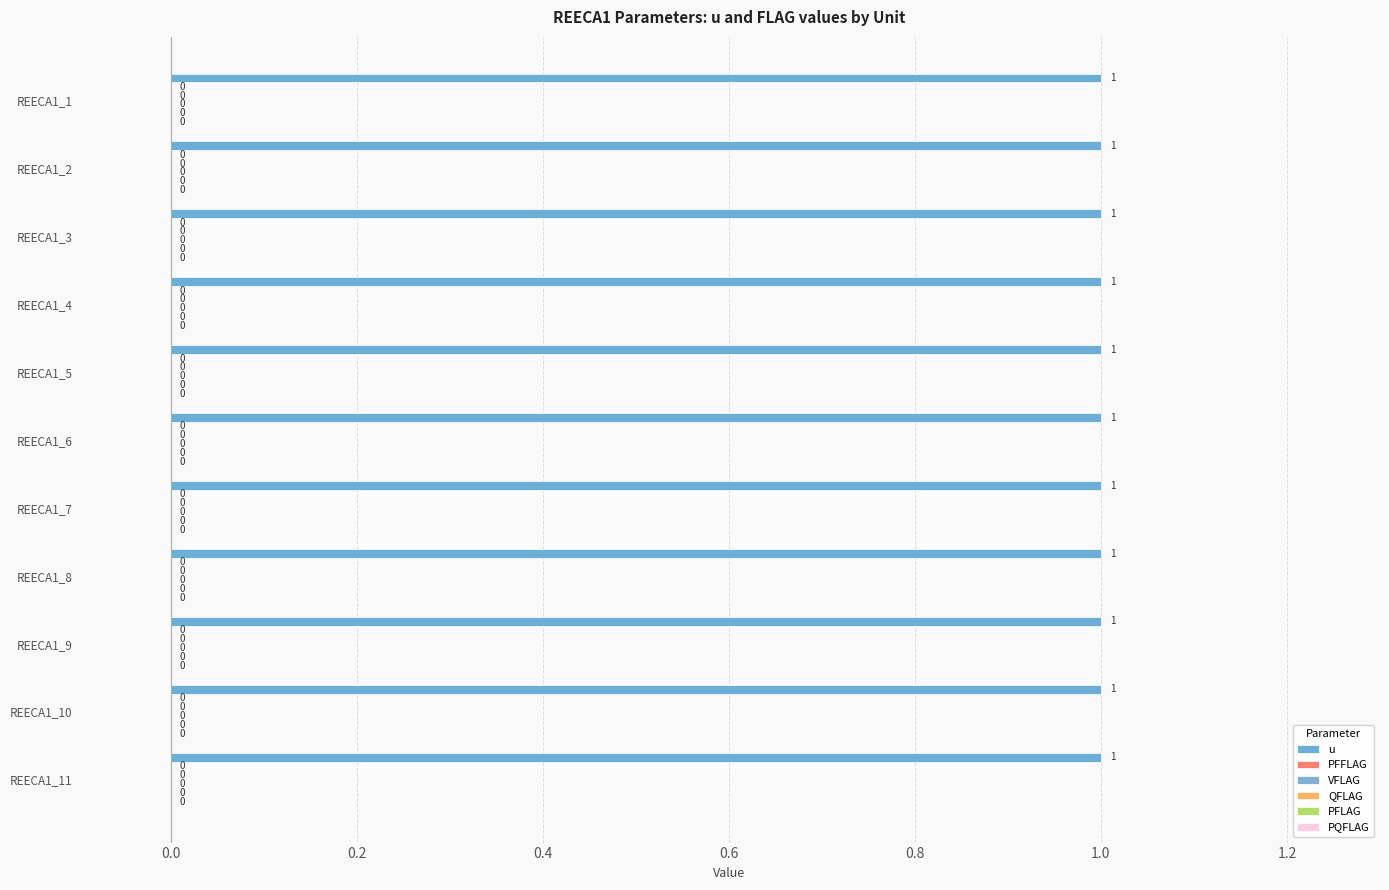

Rank the series at REECA1_5 from lowest to highest value.

PFFLAG, VFLAG, QFLAG, PFLAG, PQFLAG, u